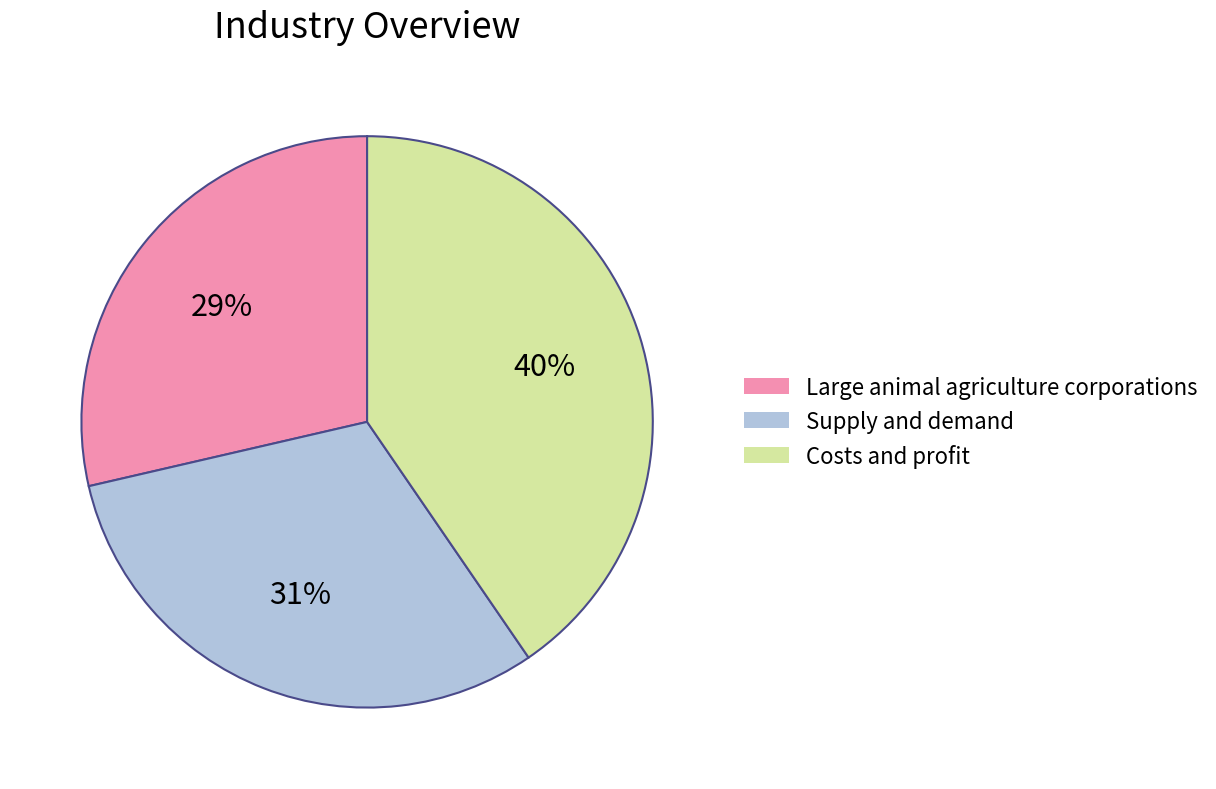

Approximately how many times larger is the value at Large animal agriculture corporations compared to Supply and demand?

0.9